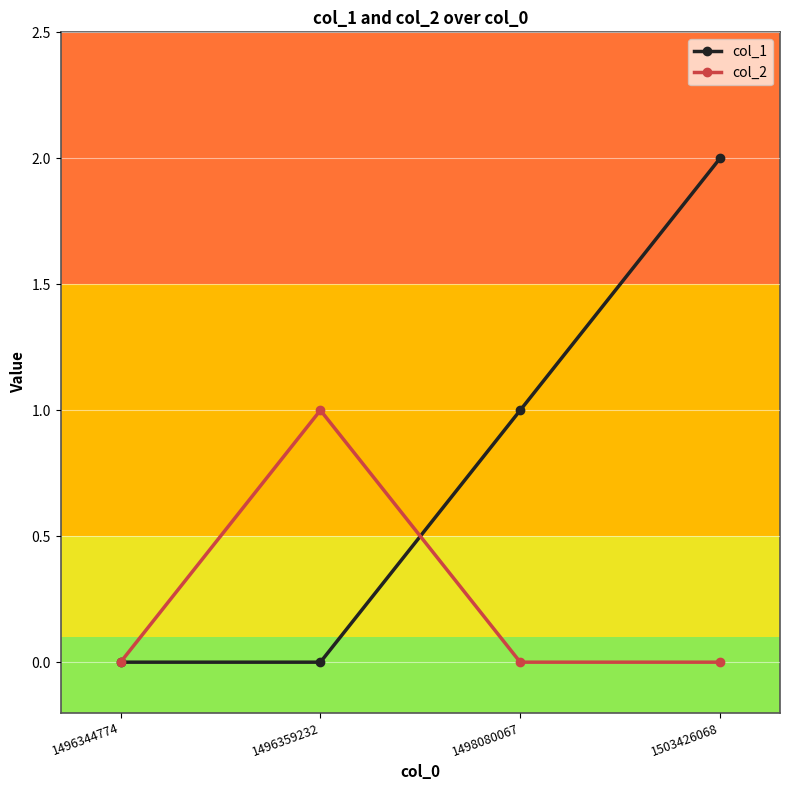

Which series has the largest total across all categories?

col_1